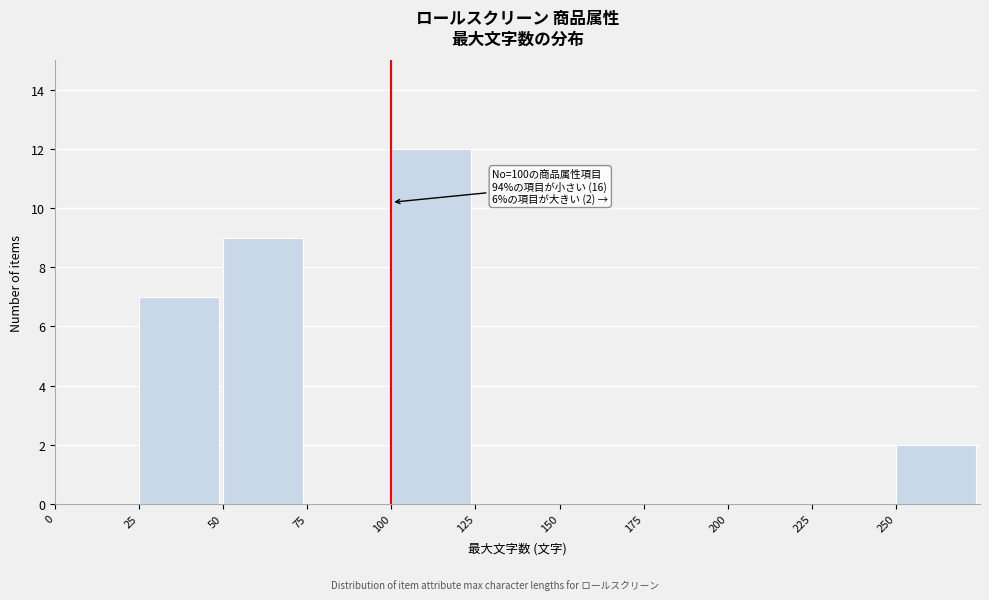

Which range on the x-axis has the tallest bar?

100 to 125